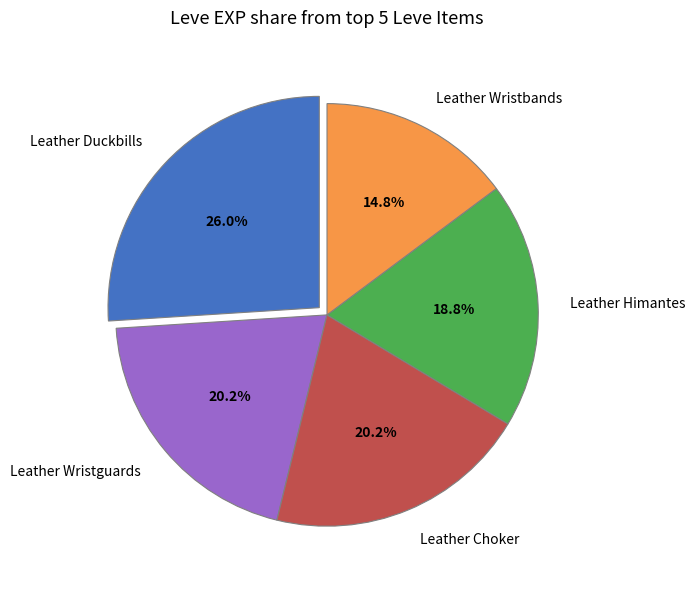

What is the smallest slice in the pie chart?

Leather Wristbands